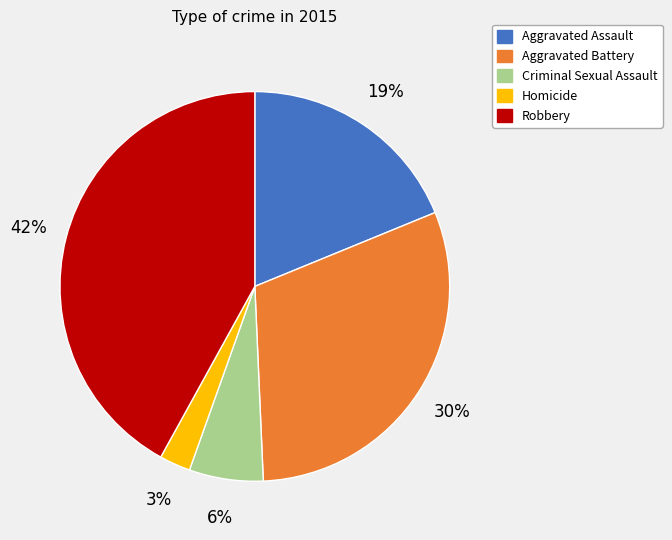

Do Homicide and Robbery together represent more than half of the pie?

No